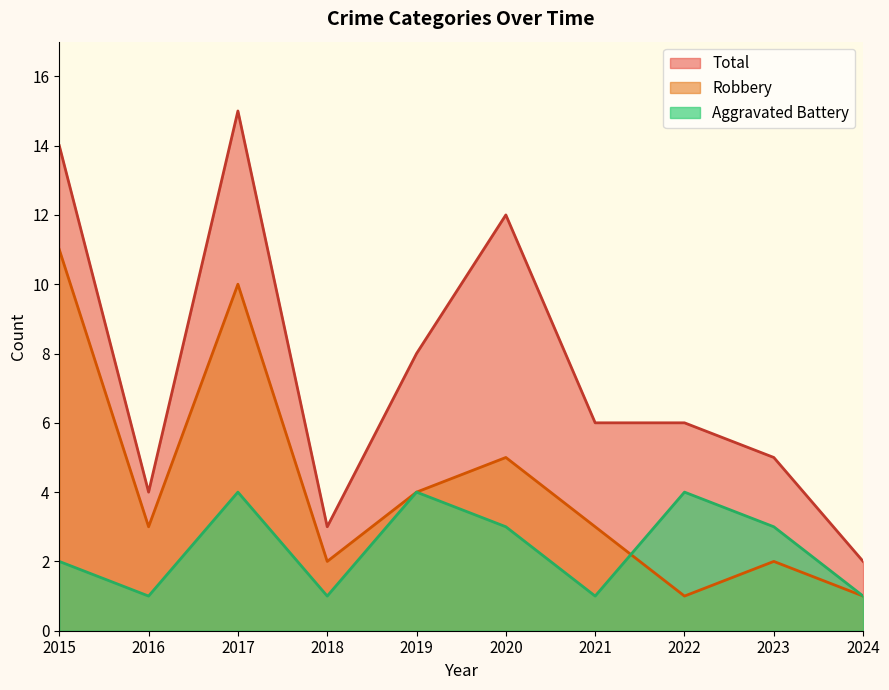

List the series in order of their overall mean, highest first.

Total, Robbery, Aggravated Battery